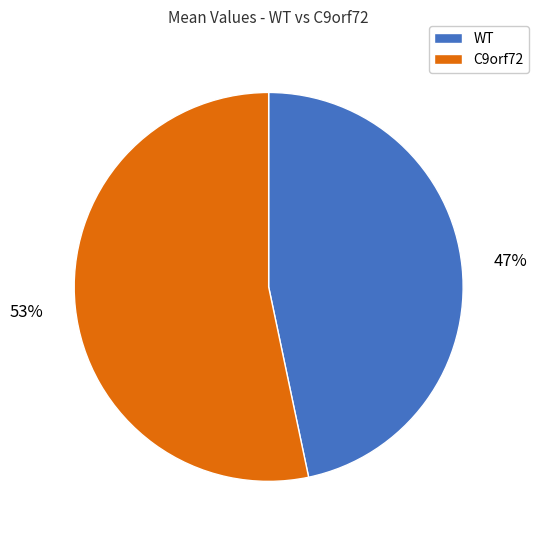

How many slices are in this pie chart?

2